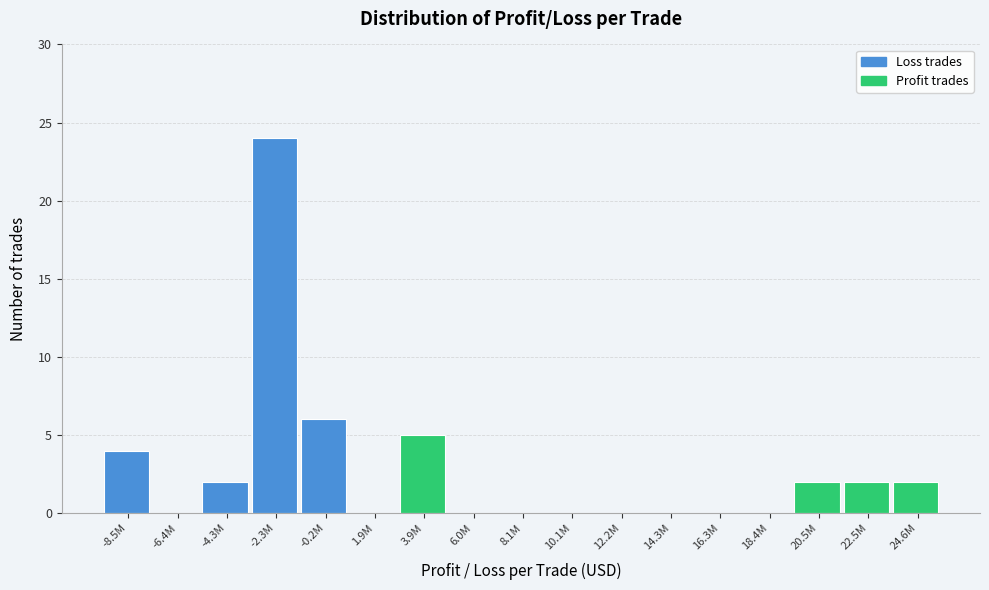

Reading left to right, list all the values displayed in this chart.

-8.5M=4	-6.4M=0	-4.3M=2	-2.3M=24	-0.2M=6	1.9M=0	3.9M=5	6.0M=0	8.1M=0	10.1M=0	12.2M=0	14.3M=0	16.3M=0	18.4M=0	20.5M=2	22.5M=2	24.6M=2